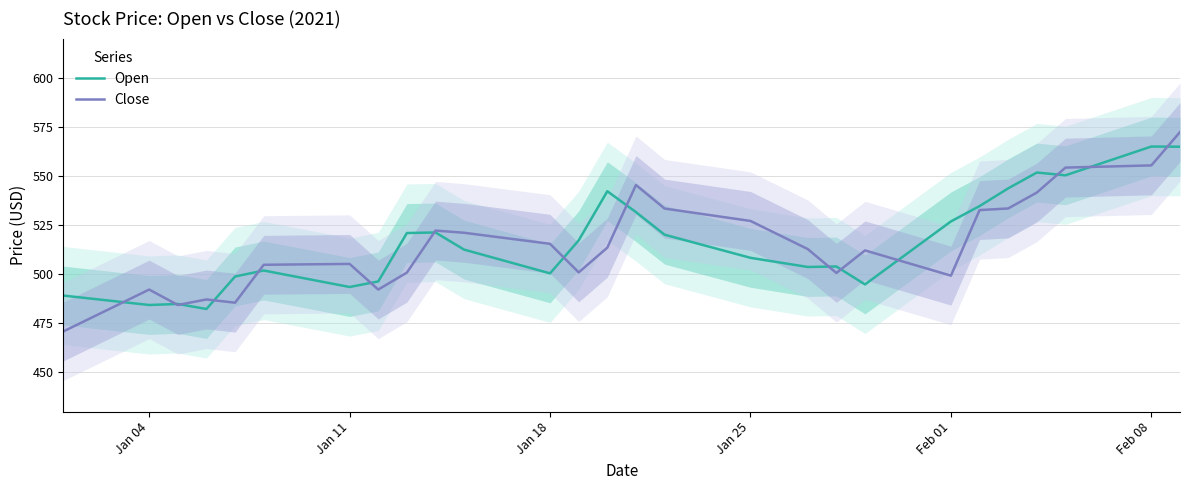

How many lines are shown in the chart?

2